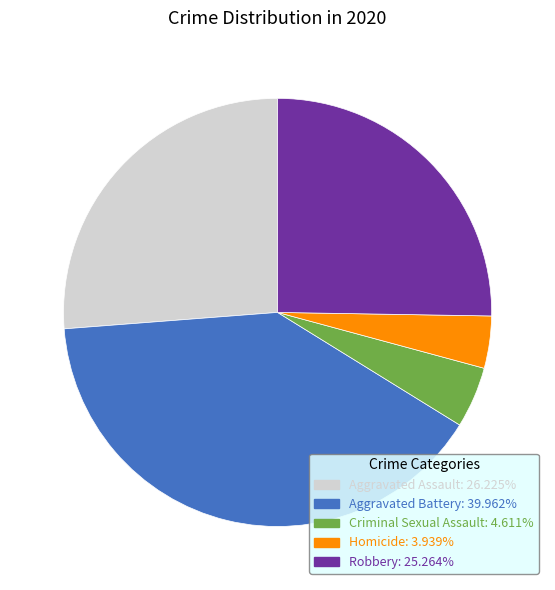

Is it true that Aggravated Assault is 26% of the pie?

True